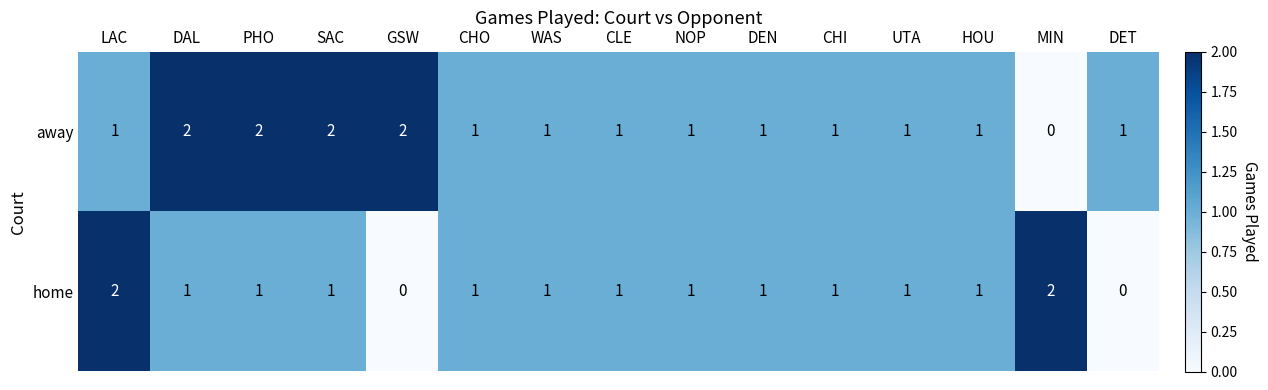

How many categories are shown in the chart?

15